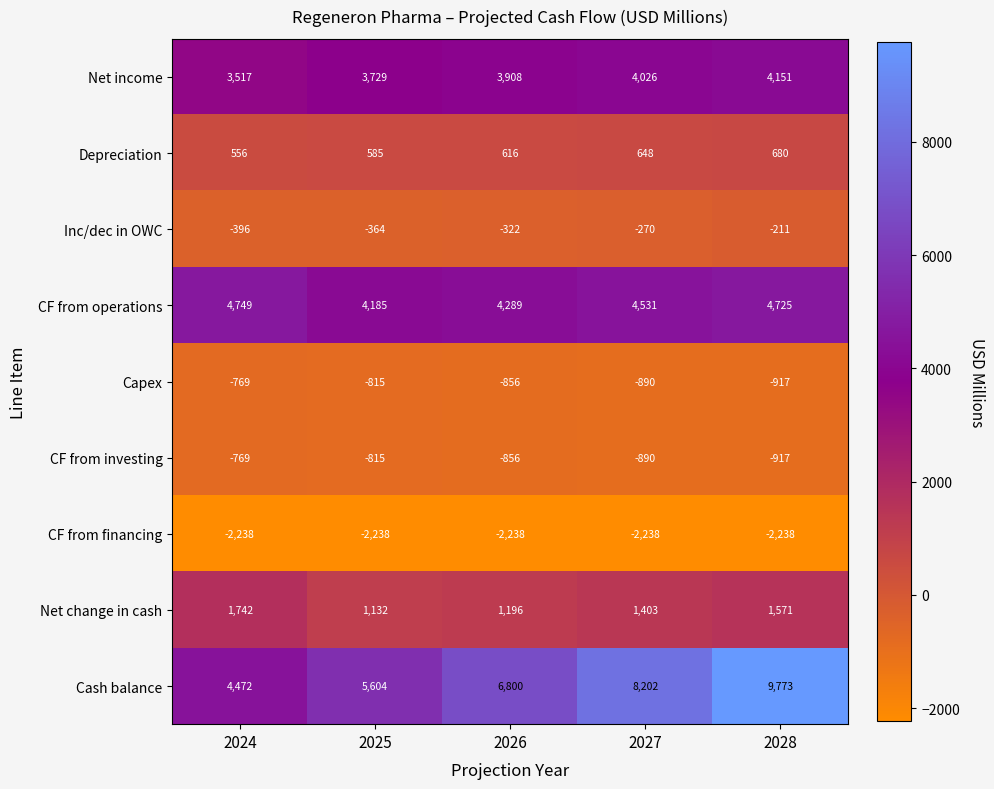

What is the total value across all series at 2026?

12537